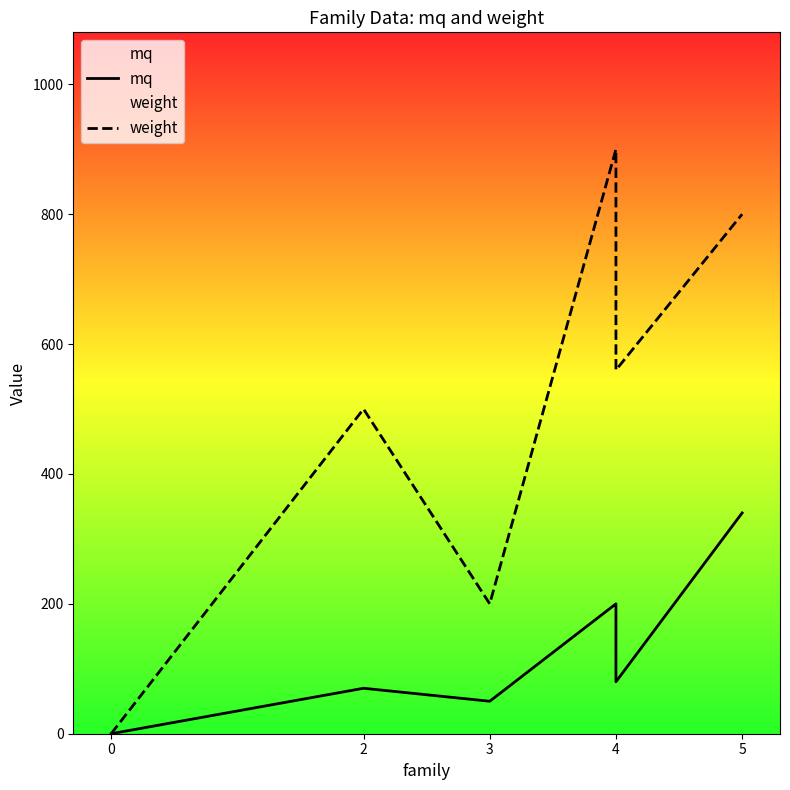

Is this an area chart (filled region under the line)?

No